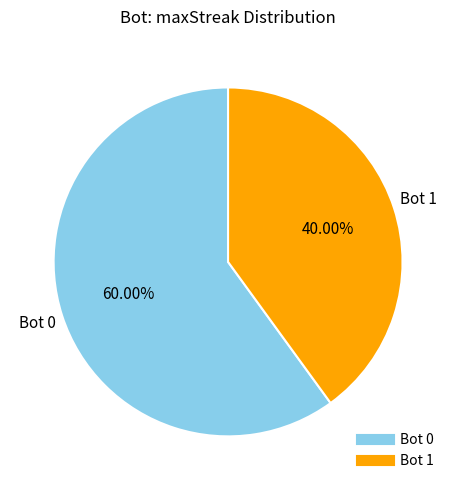

Is there any slice that represents more than half of the pie?

Yes